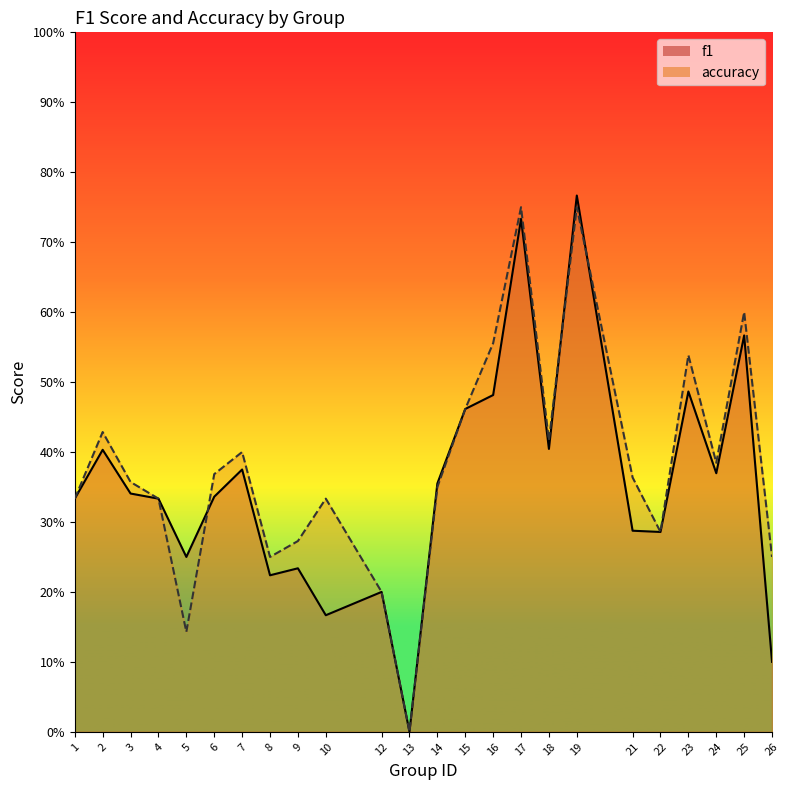

At which category is the sum across all series the highest?

19